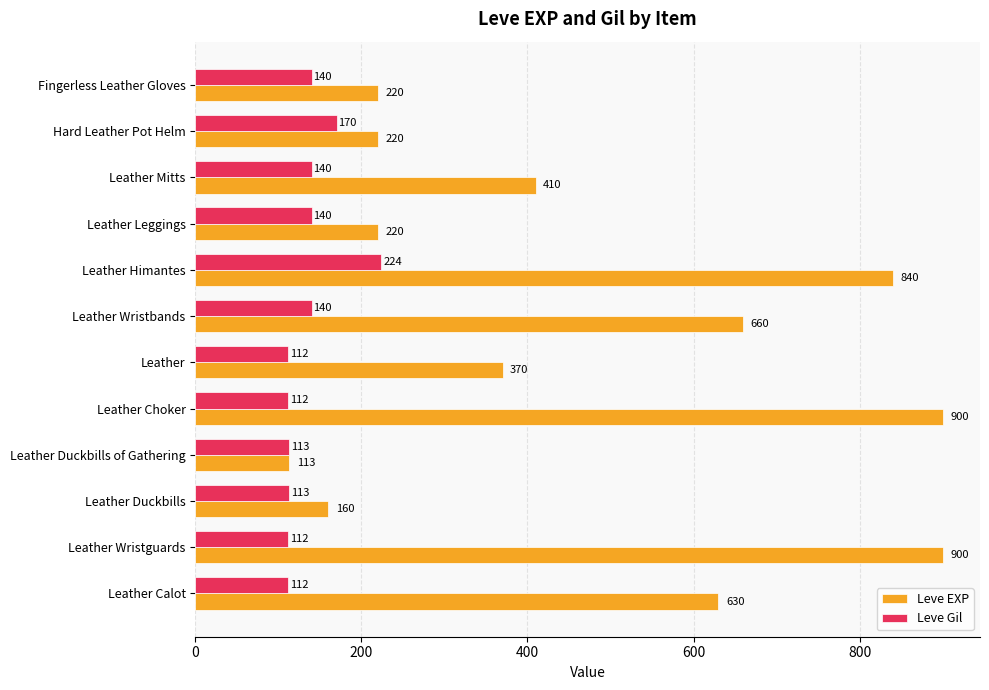

At how many categories does at least one series exceed 285?

7